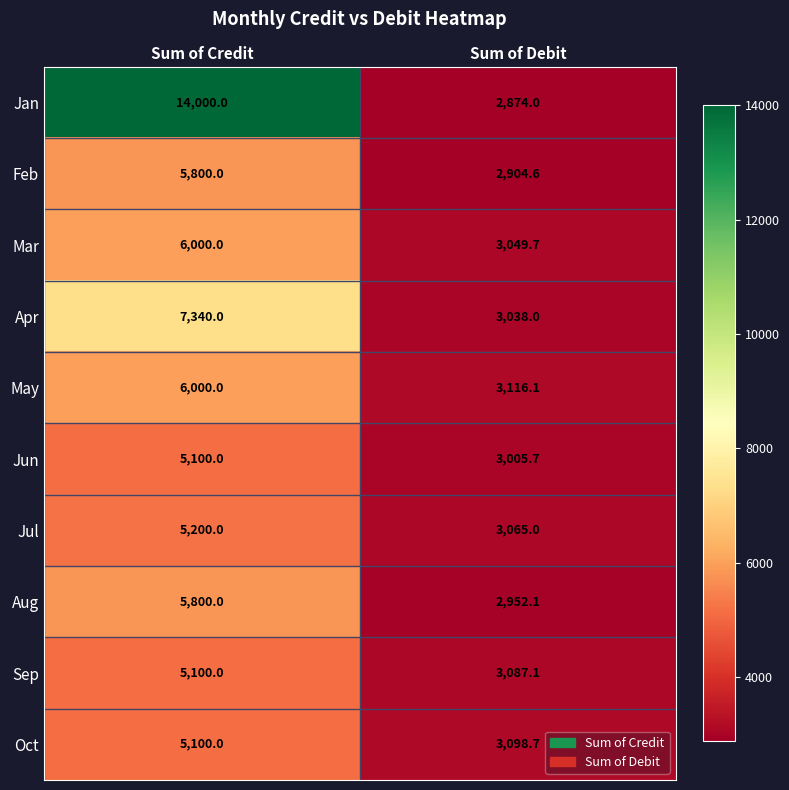

What is the difference between the Jun values at Sum of Credit and Sum of Debit?

2094.3